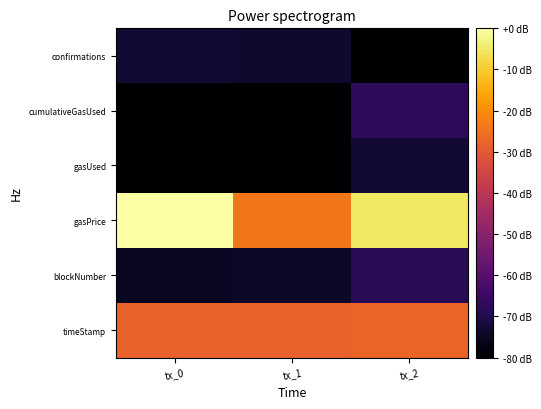

Count the number of categories in the chart.

3